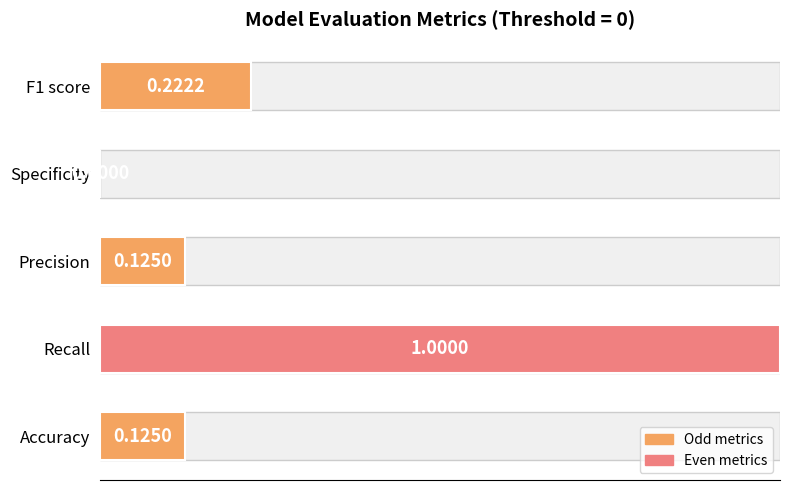

Is it true that the value at F1 score is 0.4?

False